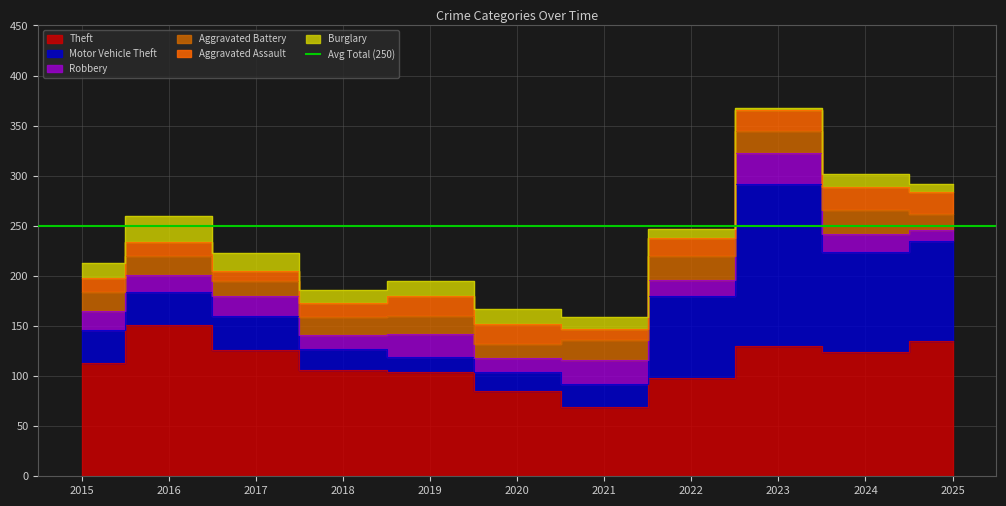

The Aggravated Battery series shows 37 at 2022. True or false?

False